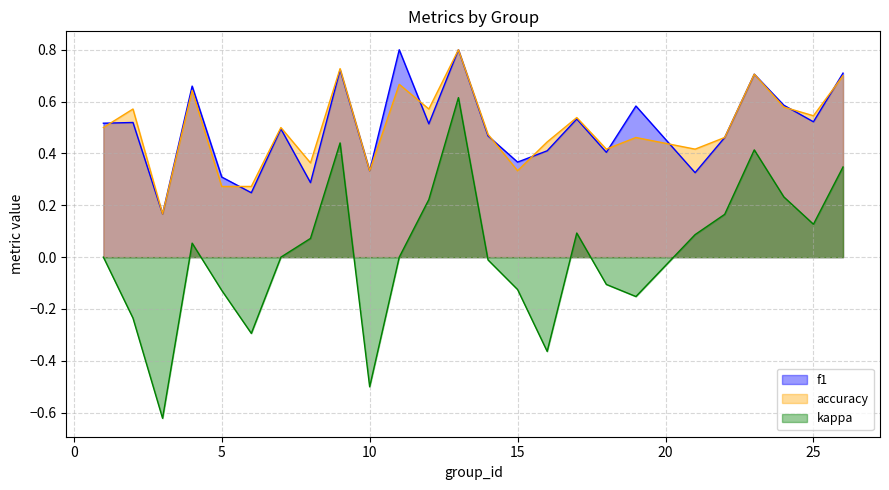

At how many categories does at least one series exceed 0?

25